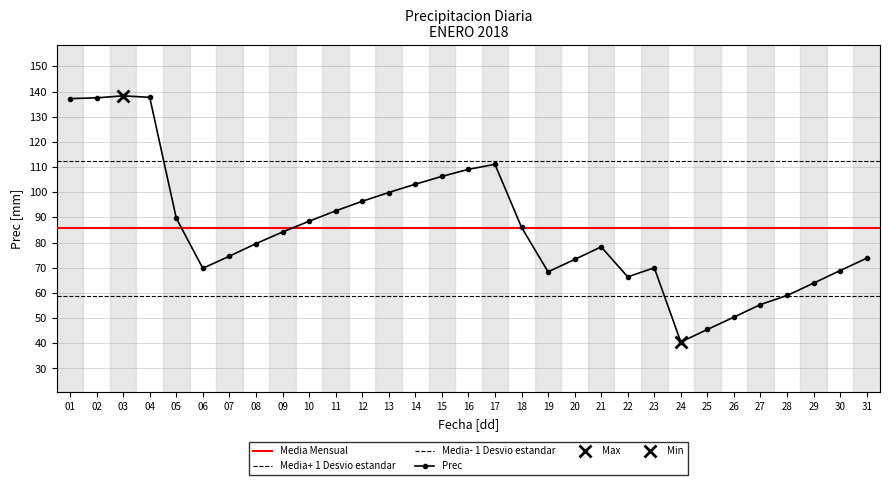

Reading right to left, extract all data points from this chart.

31=73.8	30=68.9	29=63.9	28=59.0	27=55.4	26=50.4	25=45.5	24=40.5	23=70.0	22=66.4	21=78.3	20=73.3	19=68.4	18=86.1	17=111.1	16=109.1	15=106.3	14=103.2	13=99.9	12=96.4	11=92.6	10=88.5	09=84.2	08=79.6	07=74.6	06=69.8	05=89.7	04=137.7	03=138.3	02=137.5	01=137.2